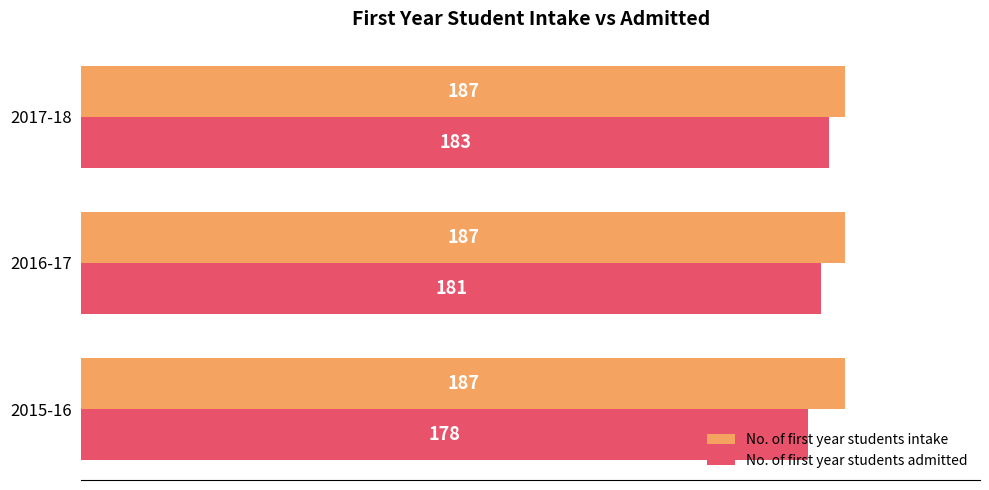

Which series has the largest total across all categories?

No. of first year students intake